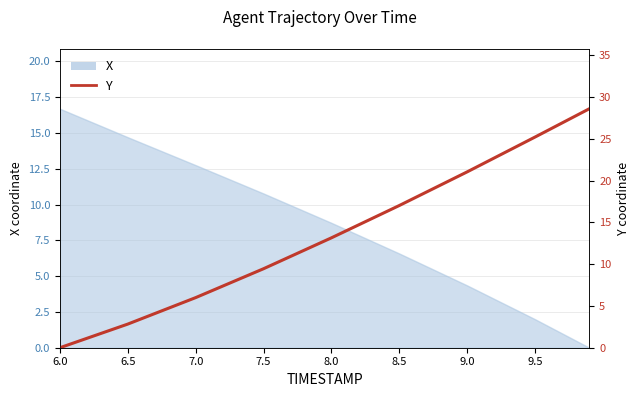

At which category does the chart reach its minimum across all series?

6.0